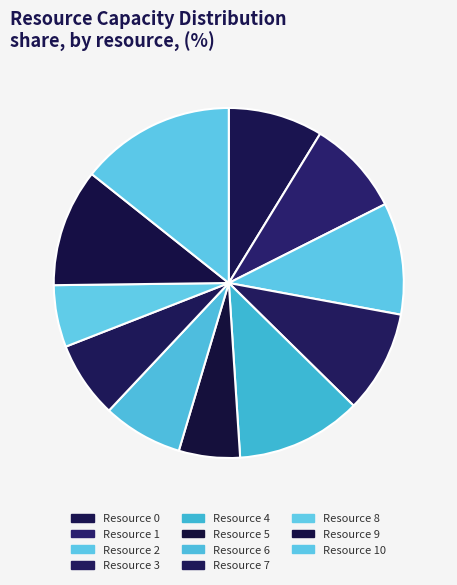

Combined, what portion of the pie is Resource 0 and Resource 3?

18.2%